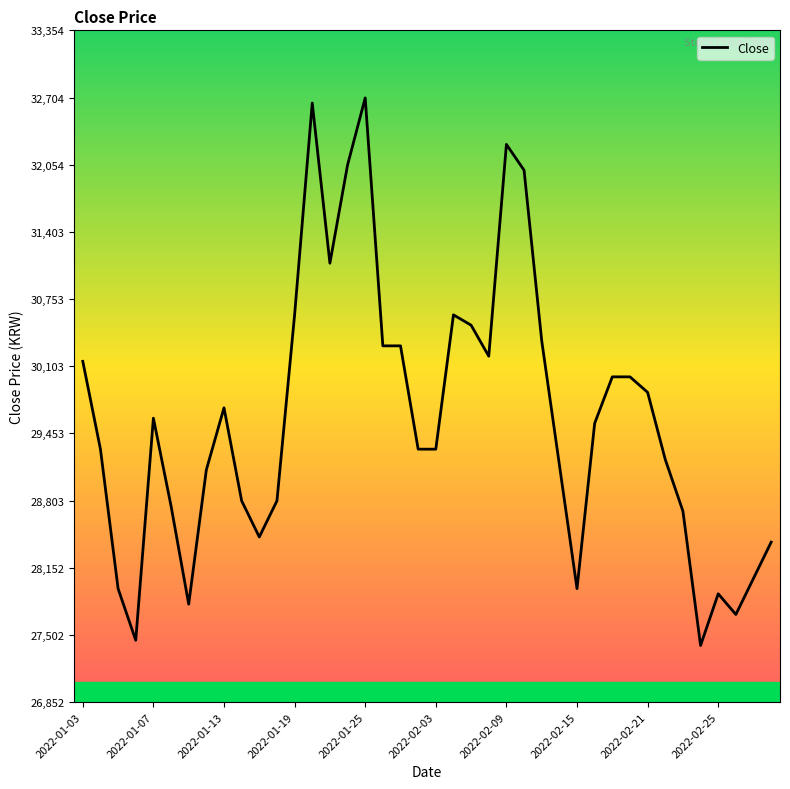

What is the maximum value shown in the chart?

32700